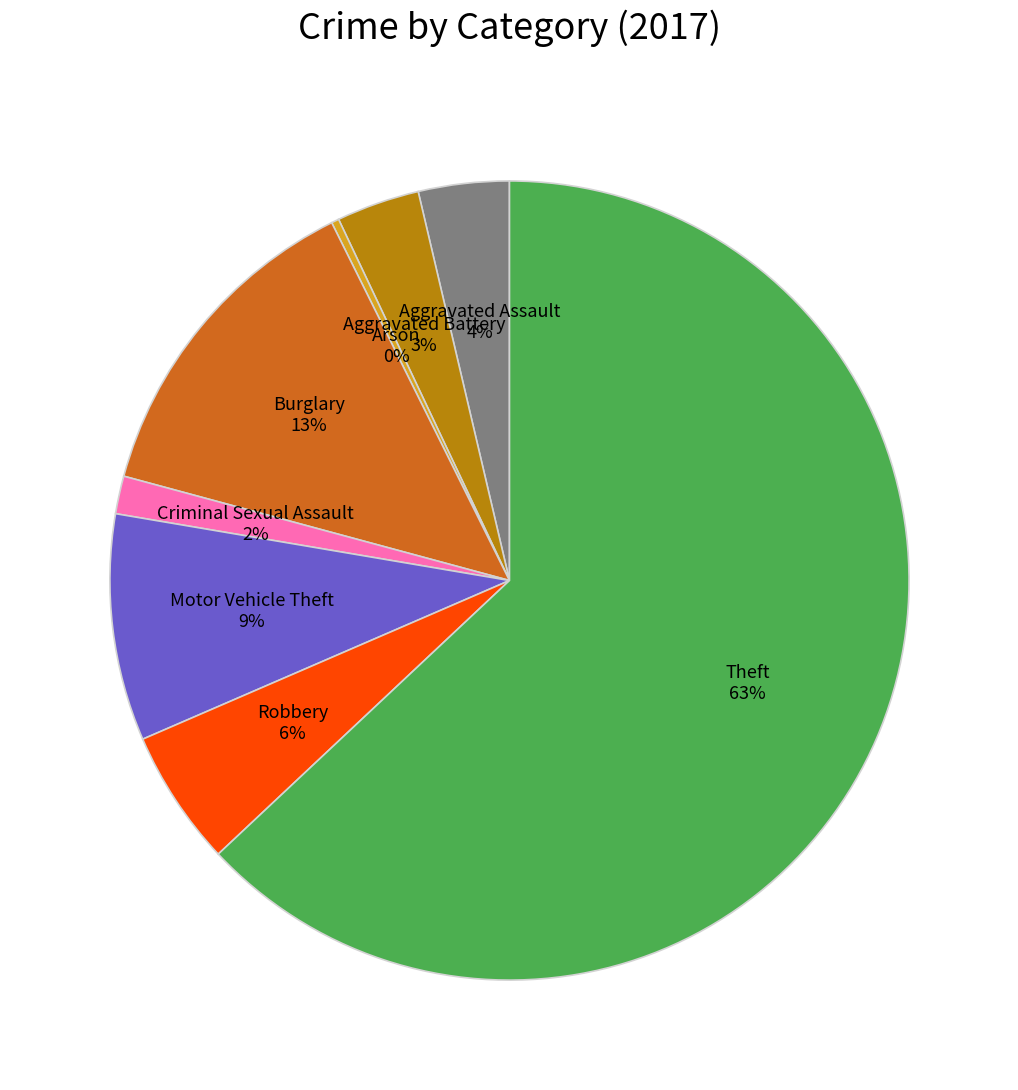

To the nearest percent, what is the average slice percentage?

12%